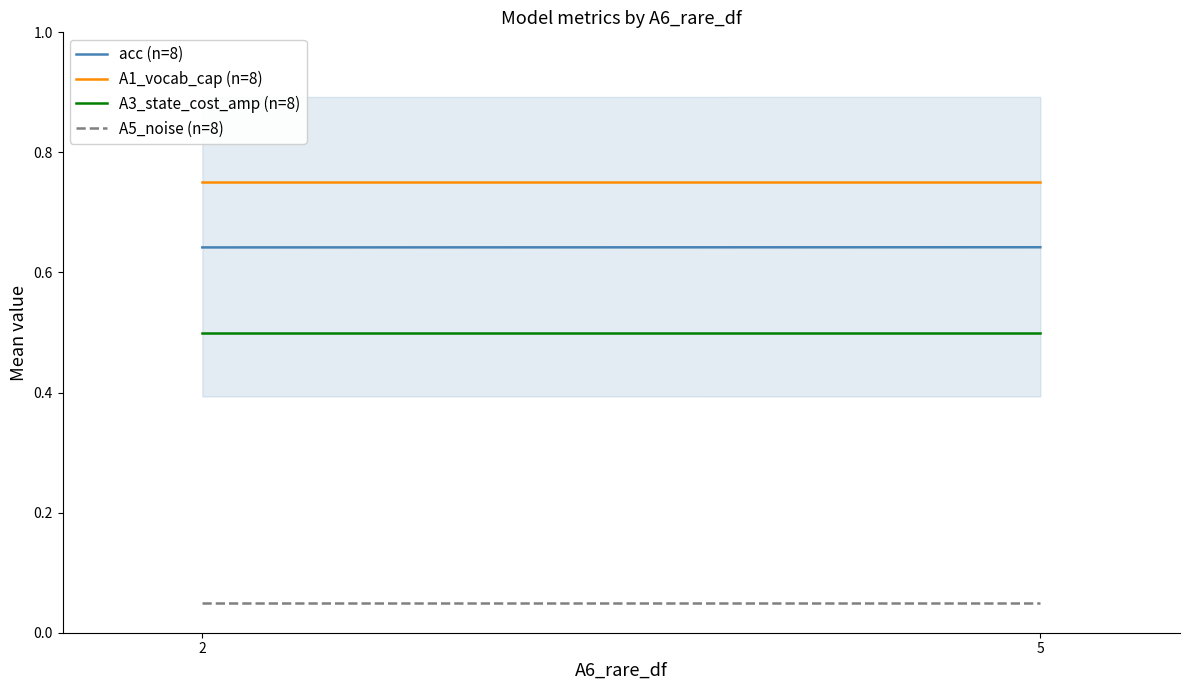

At which category is the sum across all series the highest?

5